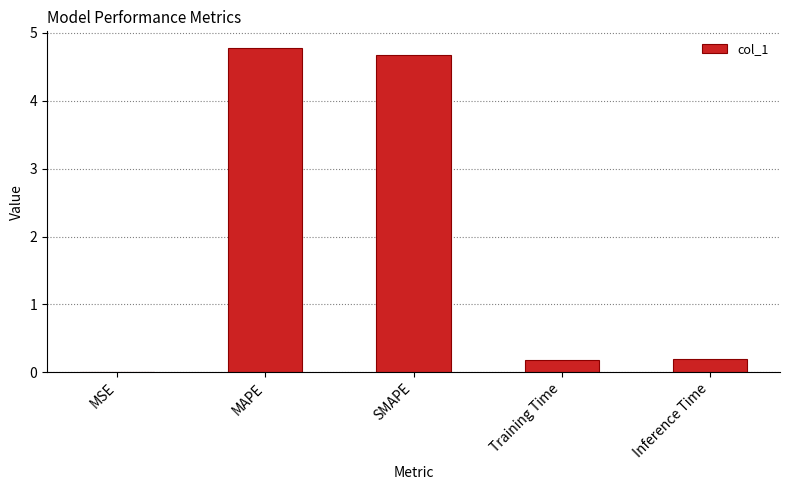

How many categories are shown in the chart?

5